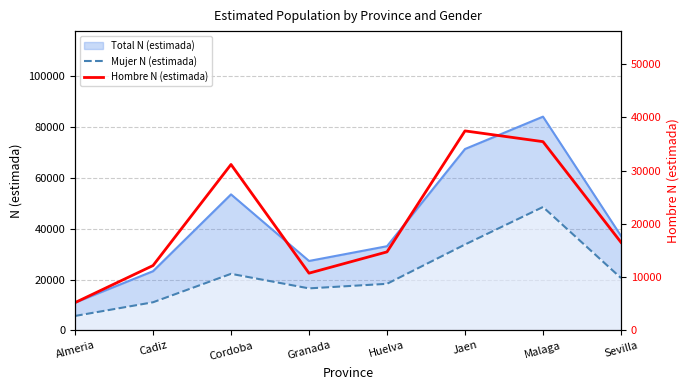

At which label is Mujer N (estimada) closest to 27071?

Cordoba